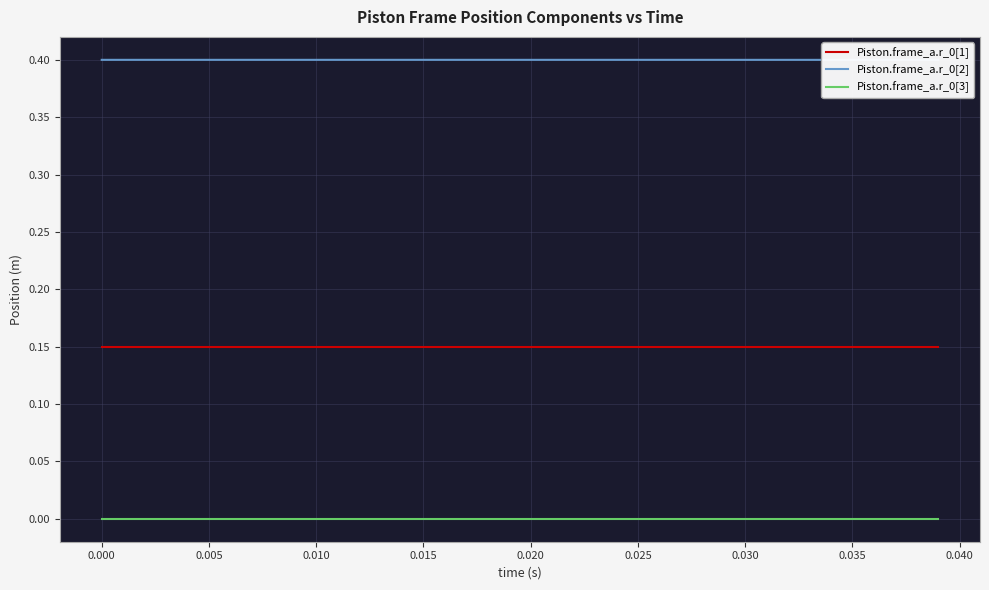

What are all the series names shown in the legend?

Piston.frame_a.r_0[1], Piston.frame_a.r_0[2], Piston.frame_a.r_0[3]